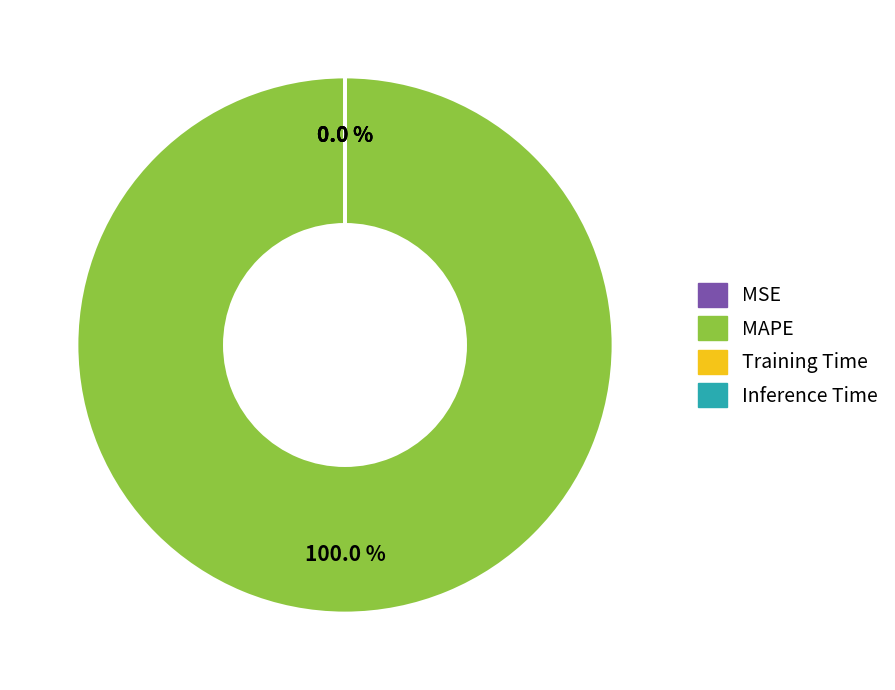

Which category has the smallest portion of the pie?

MSE